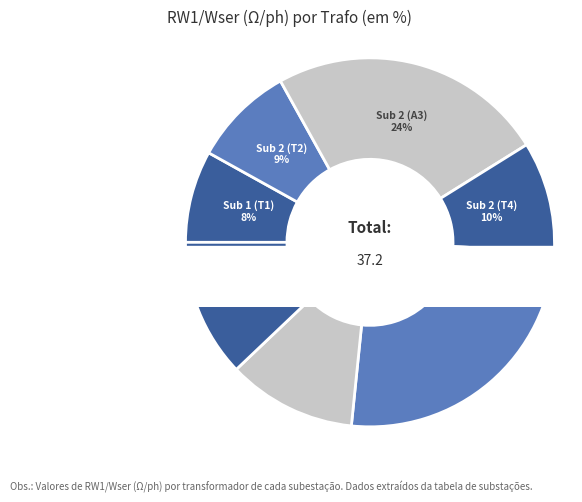

True or false: Sub 2 (T4) accounts for 10% of the total.

True